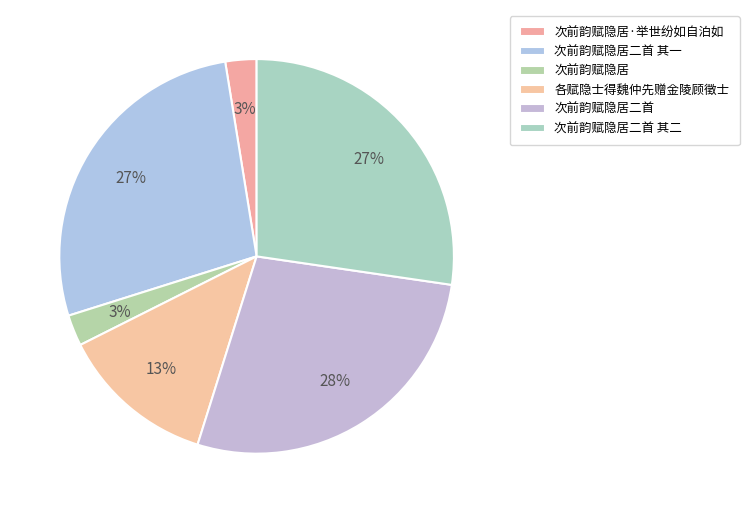

How many slices are in this pie chart?

6